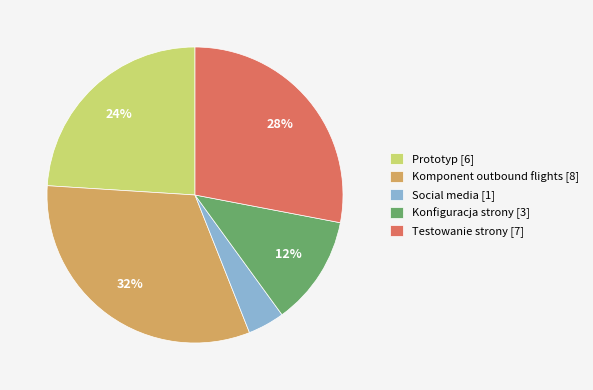

To the nearest percent, what is the difference between the largest and smallest slice percentages?

28%